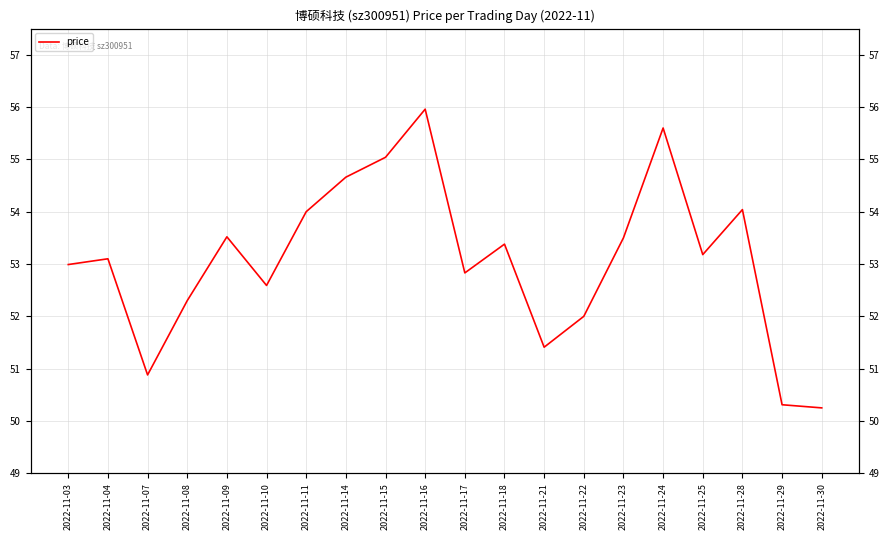

Count the number of data series in this chart.

1